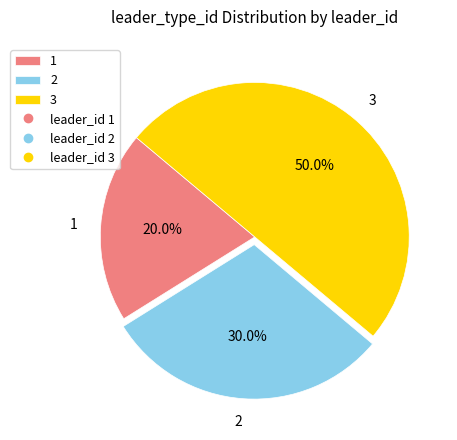

Does 1 represent more than half of the total?

No